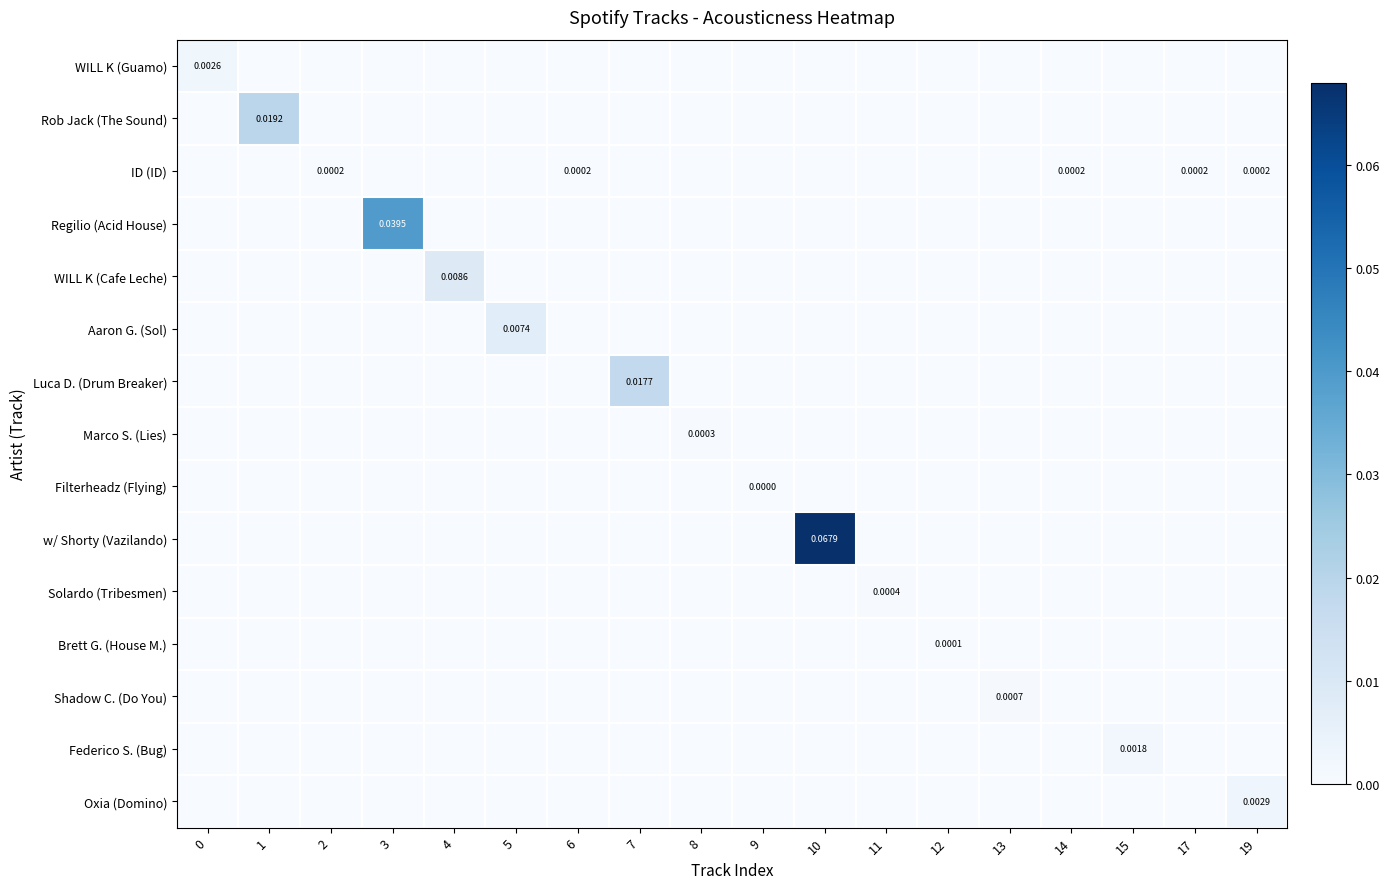

The WILL K (Guamo) series shows 0.0 at 2. True or false?

True